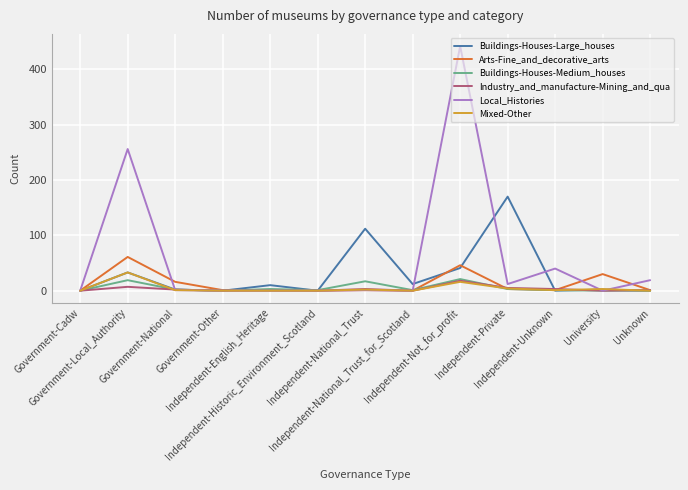

Which series has the largest total across all categories?

Local_Histories